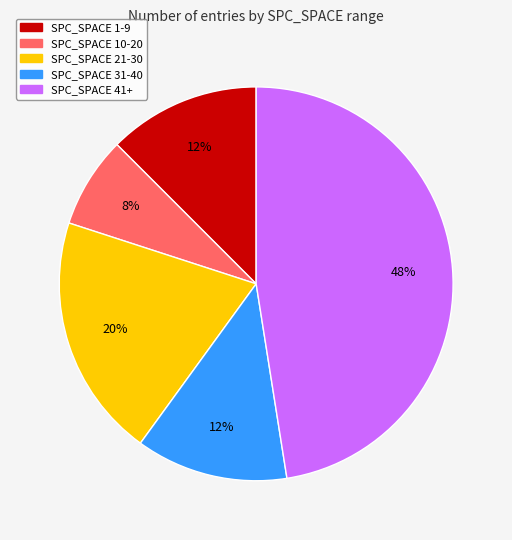

Between SPC_SPACE 10-20 and SPC_SPACE 41+, which is larger?

SPC_SPACE 41+